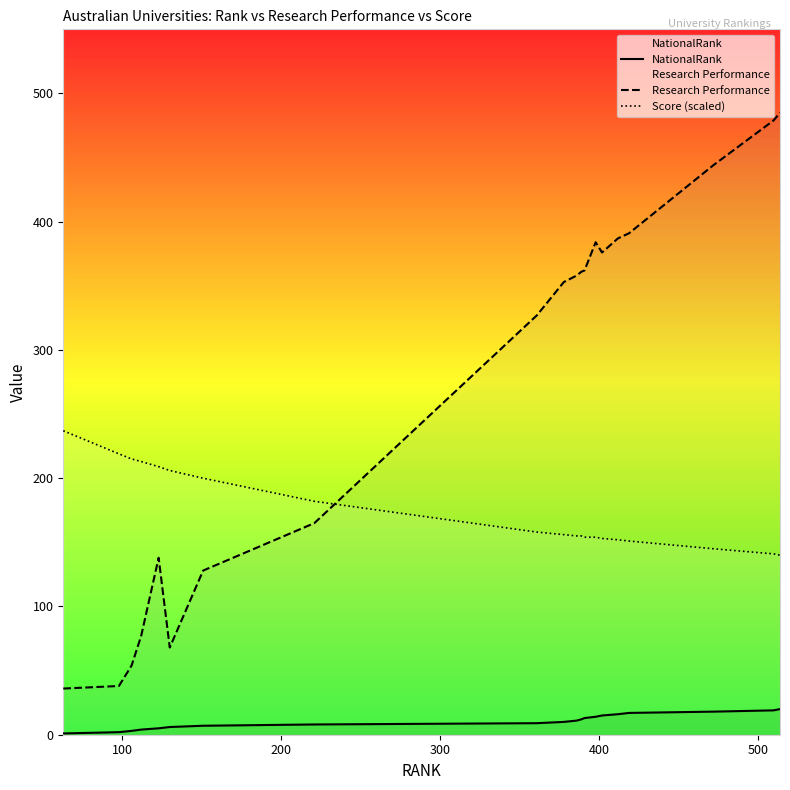

Which series has the largest total across all categories?

Research Performance